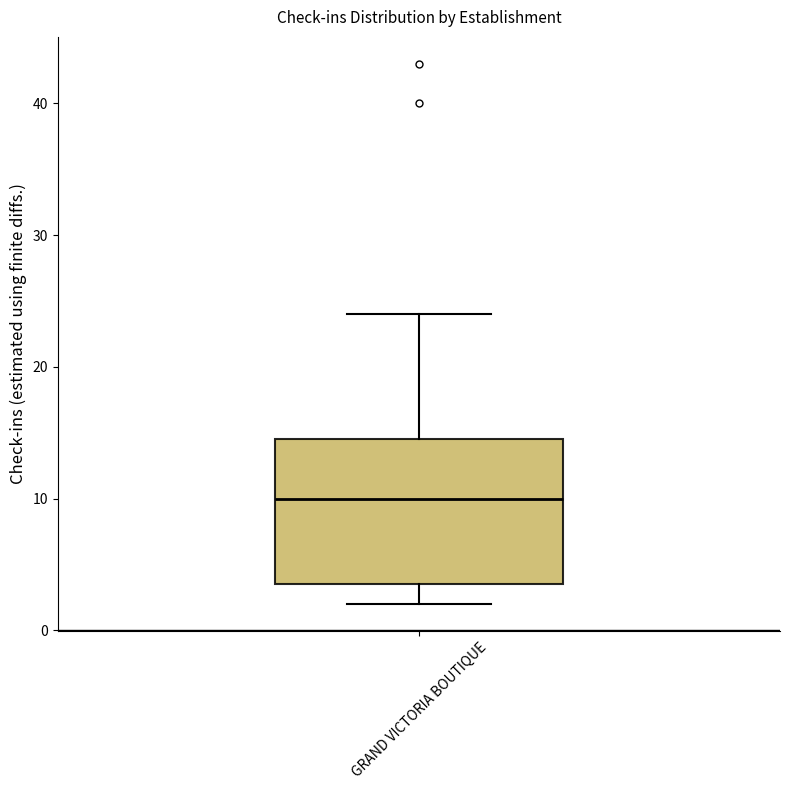

Read this box plot against the y-axis: the position of the median line, the range covered by the box, and the ends of both whiskers. The values are not printed on the chart, so give them approximately, as read against the axis.

median 10, box 4 to 15, whiskers 2 to 24